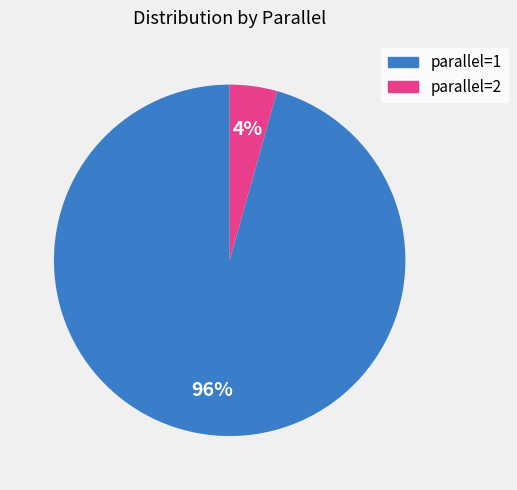

Which slice is the smallest?

parallel=2